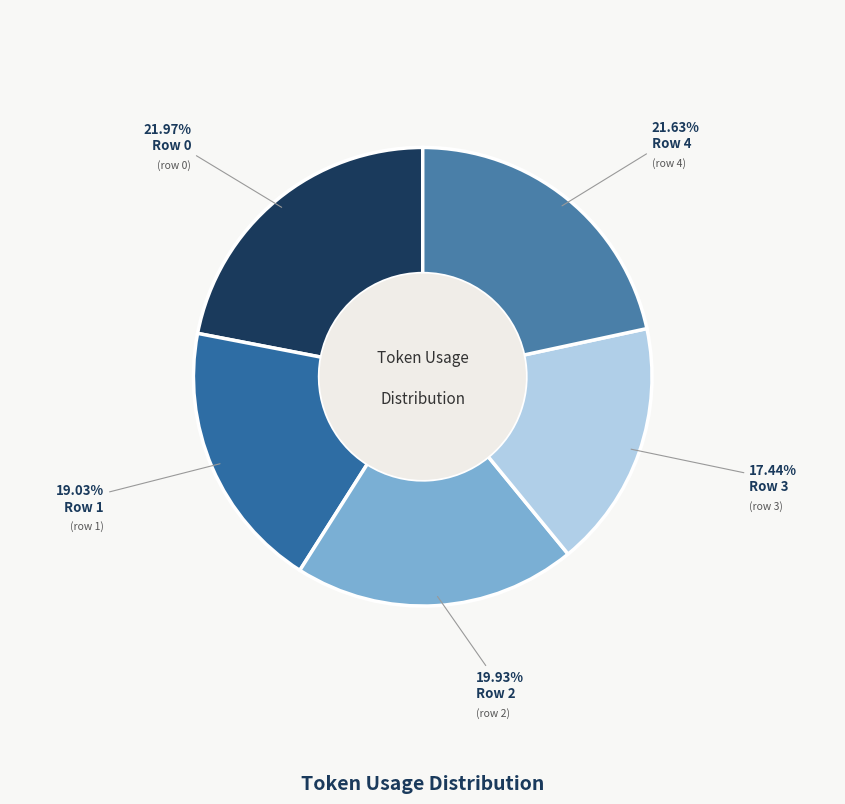

Count the number of slices in the pie.

5